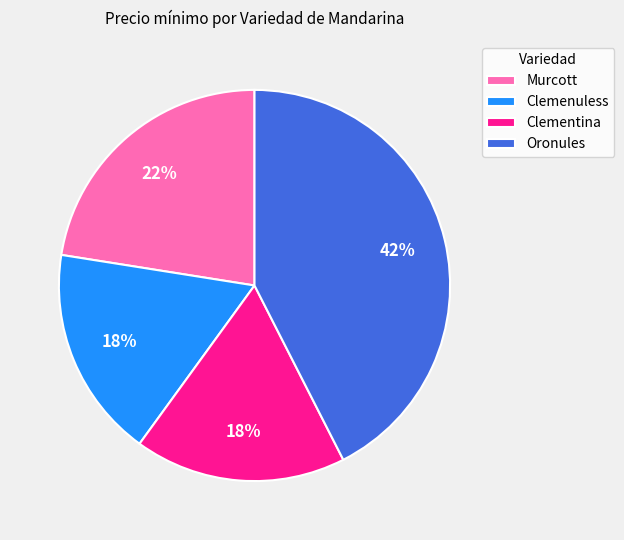

To the nearest percent, what percentage of the pie is Clementina?

18%